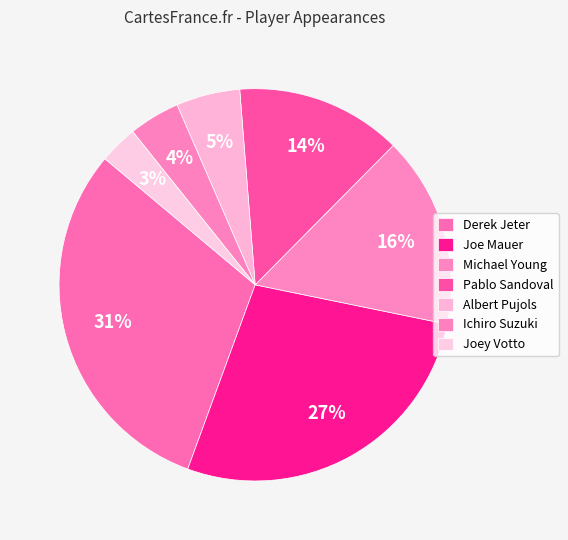

How many segments does this pie chart have?

7